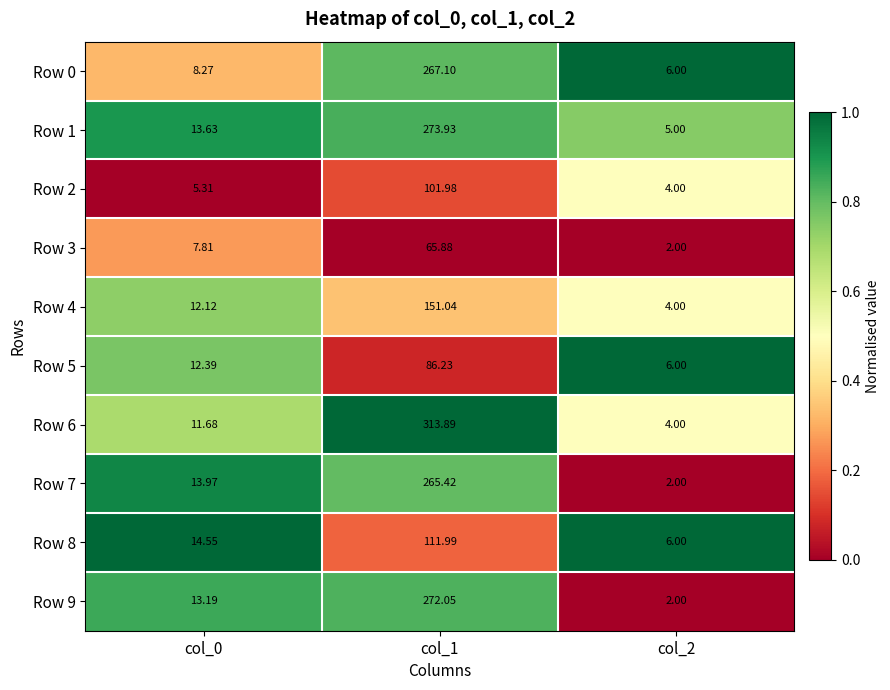

Is the value of Row 2 at col_2 greater than the value of Row 3 at col_2?

Yes